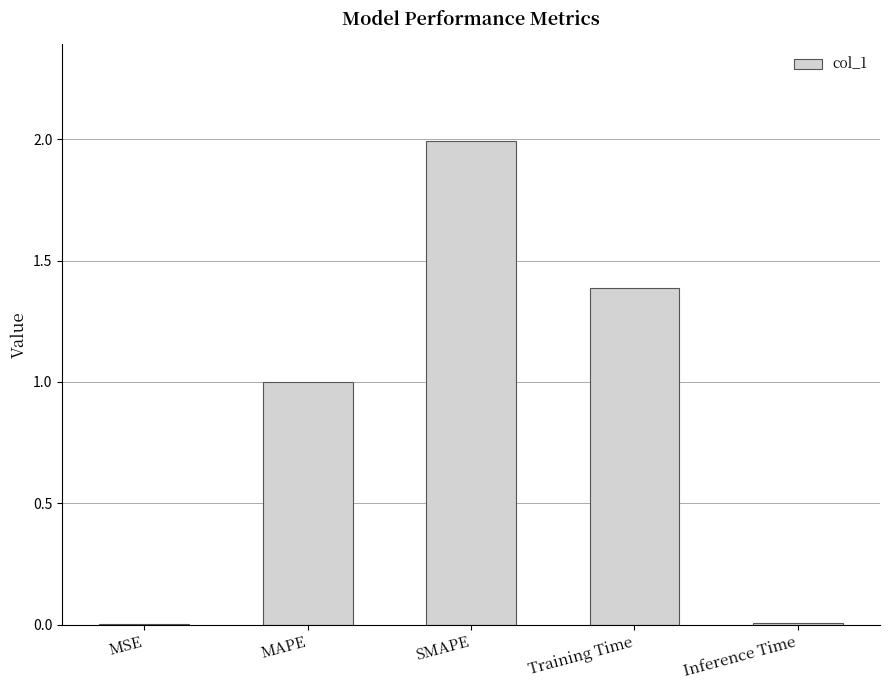

What is the maximum value shown in the chart?

2.0